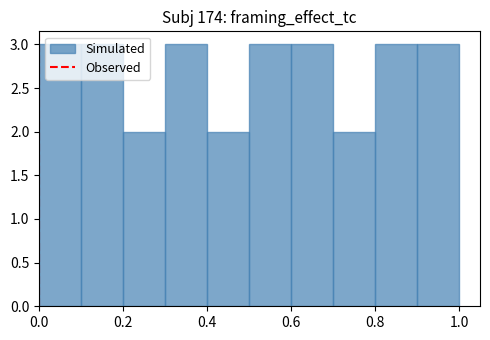

Reading left to right, transcribe this chart: for each bar, give the range it covers on the x-axis and its height. The values are not printed on the chart, so give them approximately, as read against the axis.

0.0 to 0.1: 3
0.1 to 0.2: 3
0.2 to 0.3: 2
0.3 to 0.4: 3
0.4 to 0.5: 2
0.5 to 0.6: 3
0.6 to 0.7: 3
0.7 to 0.8: 2
0.8 to 0.9: 3
0.9 to 1.0: 3